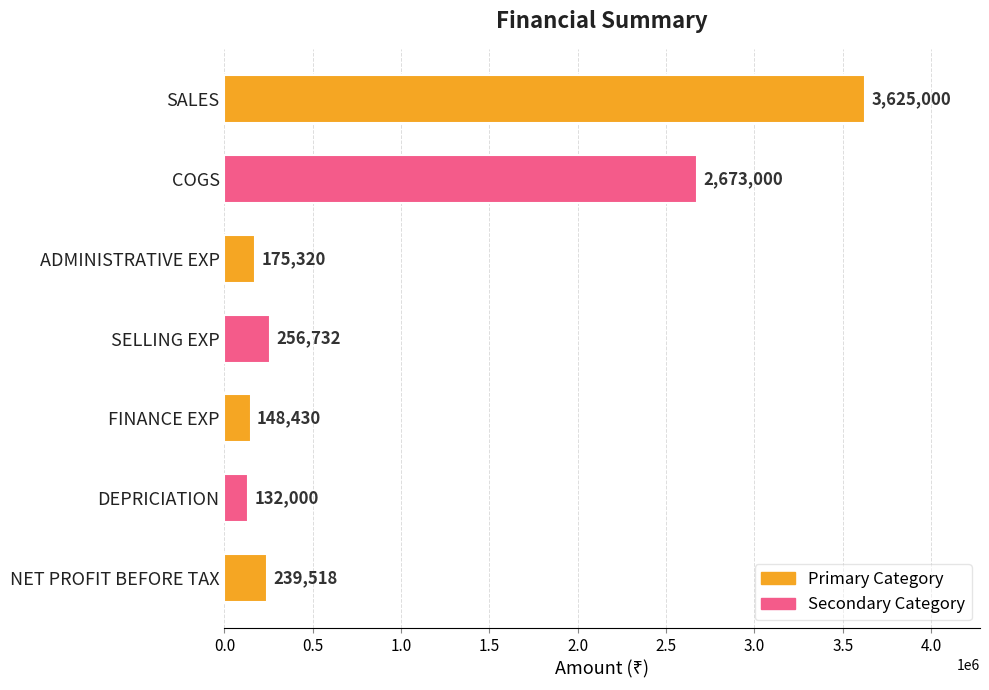

What is the label of the 7th bar from the bottom?

SALES